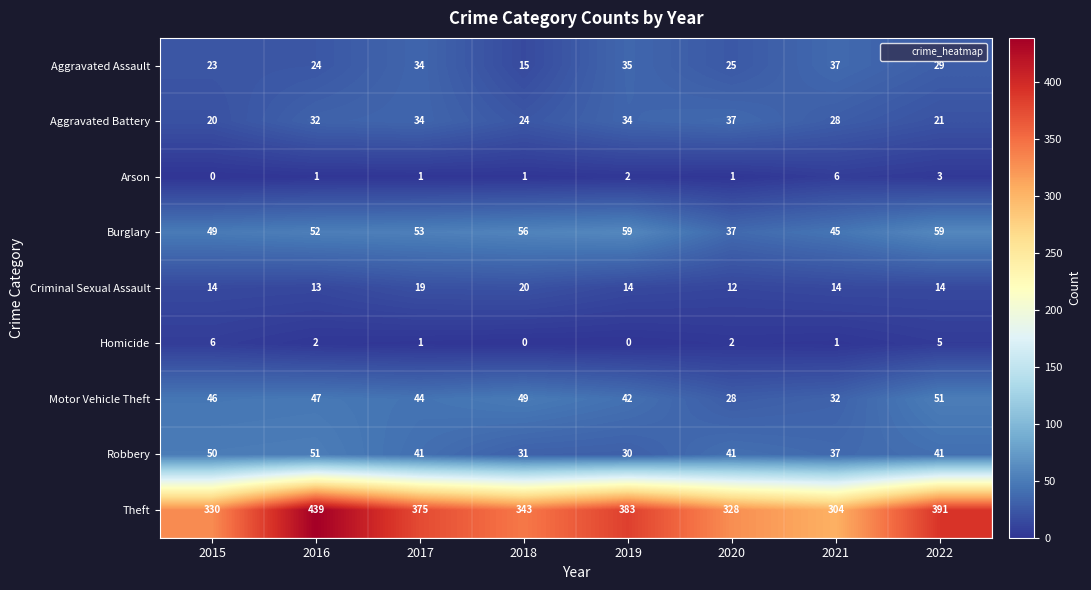

Is it true that Arson equals 2 at 2017?

False